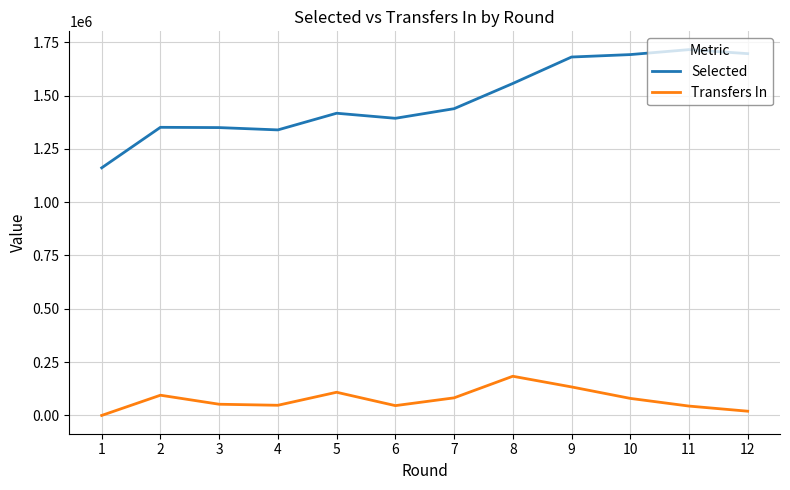

Does the chart display data point markers on the line(s)?

No